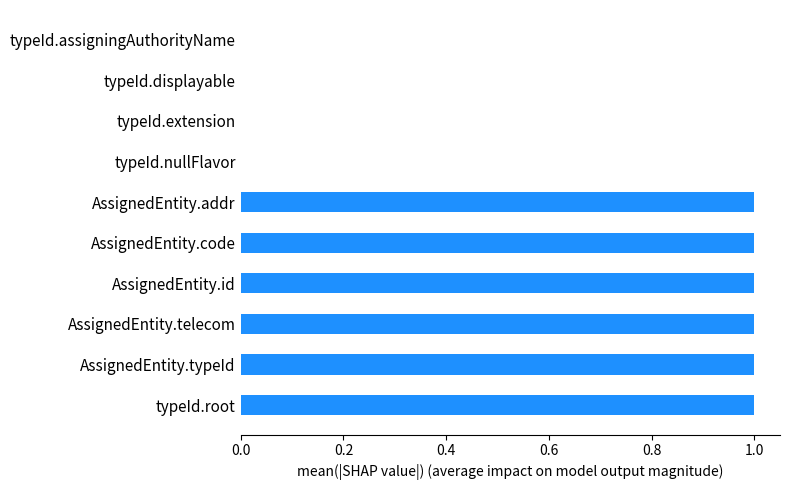

Count the values in the range 0 to 1.

10